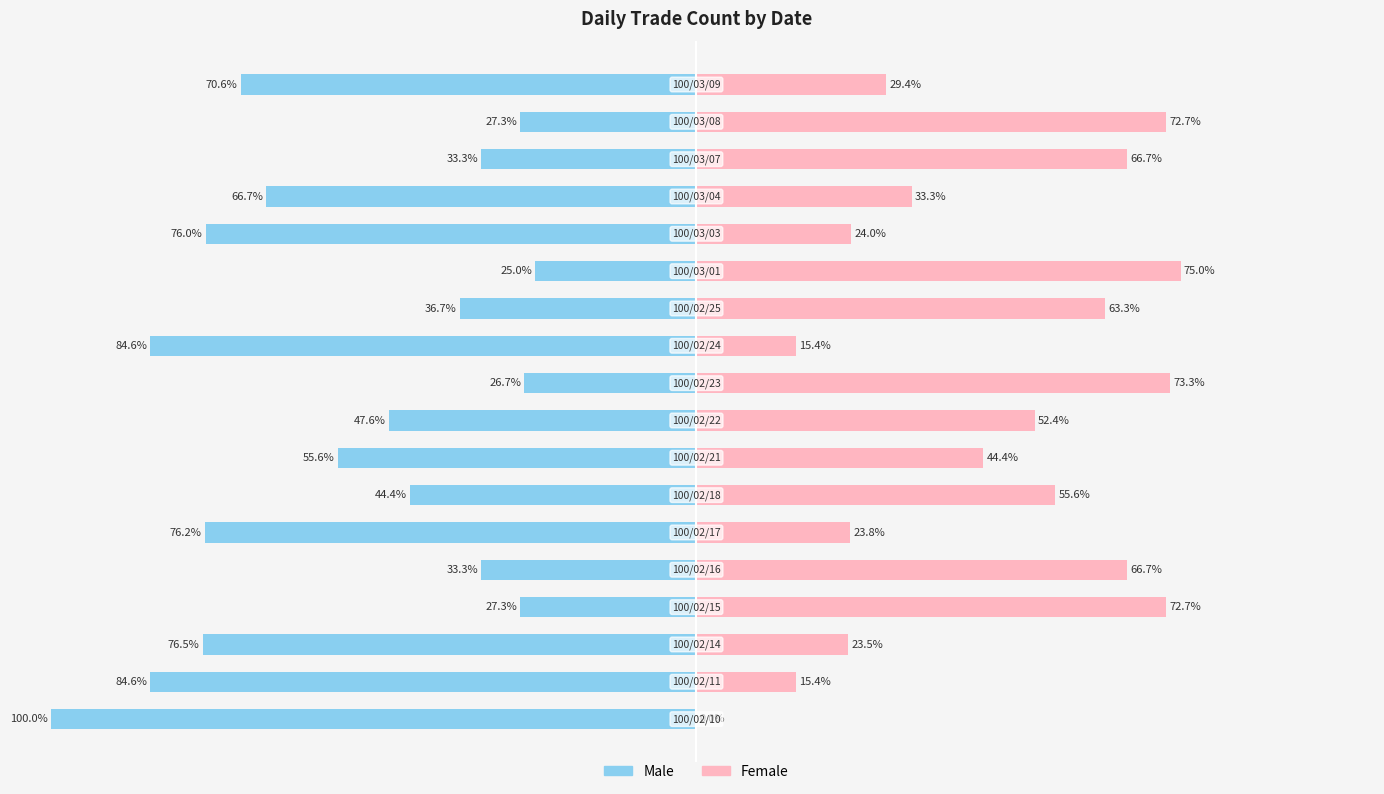

Reading right to left, transcribe all the data shown in this chart.

Male: -70.6	-27.3	-33.3	-66.7	-76.0	-25.0	-36.7	-84.6	-26.7	-47.6	-55.6	-44.4	-76.2	-33.3	-27.3	-76.5	-84.6	-100.0
Female: 29.4	72.7	66.7	33.3	24.0	75.0	63.3	15.4	73.3	52.4	44.4	55.6	23.8	66.7	72.7	23.5	15.4	0.0